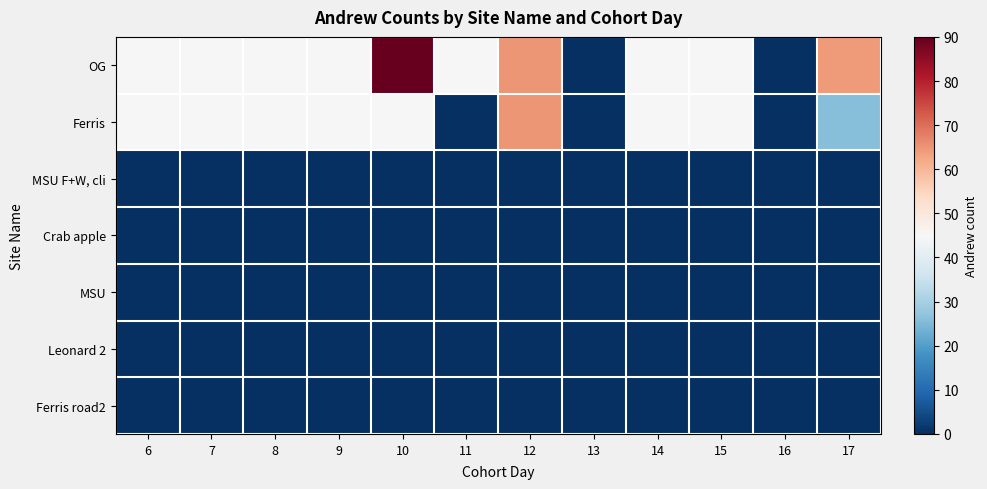

Between 13 and 15, which is larger?

15